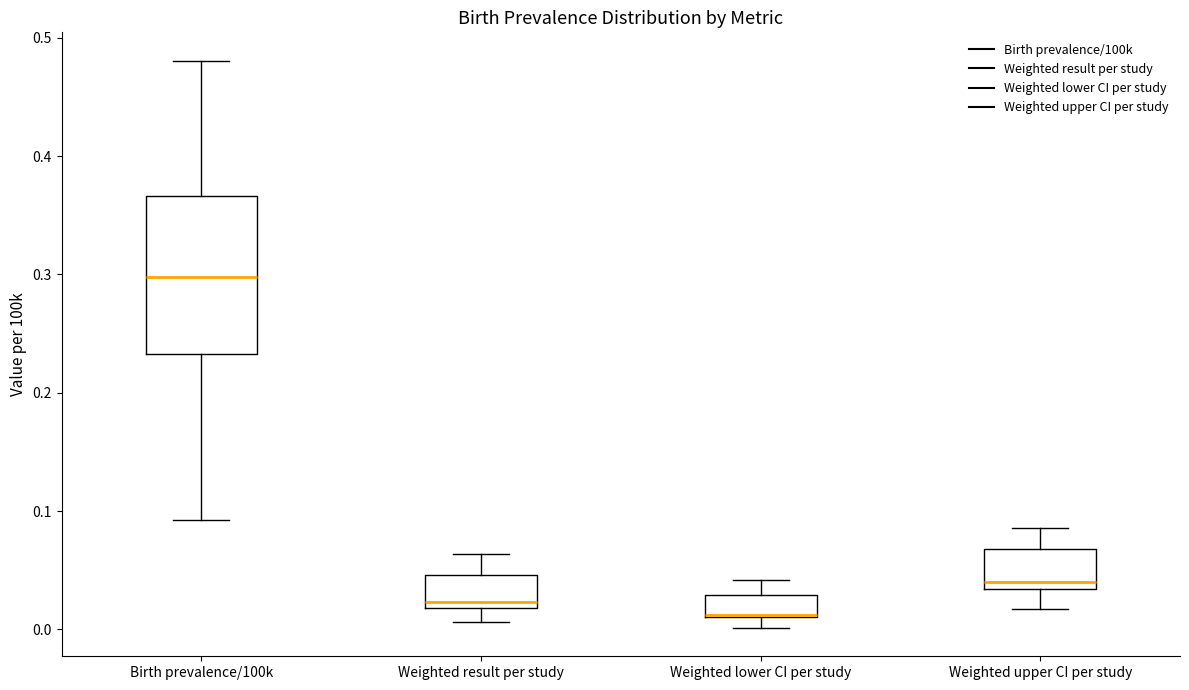

Reading left to right, read every box against the y-axis: the position of its median line, the range the box covers, and the ends of its whiskers. The values are not printed on the chart, so give them approximately, as read against the axis.

Birth prevalence/100k: median 0.30, box 0.23 to 0.37, whiskers 0.09 to 0.48
Weighted result per study: median 0.02 (just above the box's lower edge), box 0.02 to 0.05, whiskers 0.01 to 0.06
Weighted lower CI per study: median 0.01 (drawn on the box's lower edge), box 0.01 to 0.03, whiskers 0.00 to 0.04
Weighted upper CI per study: median 0.04, box 0.03 to 0.07, whiskers 0.02 to 0.09